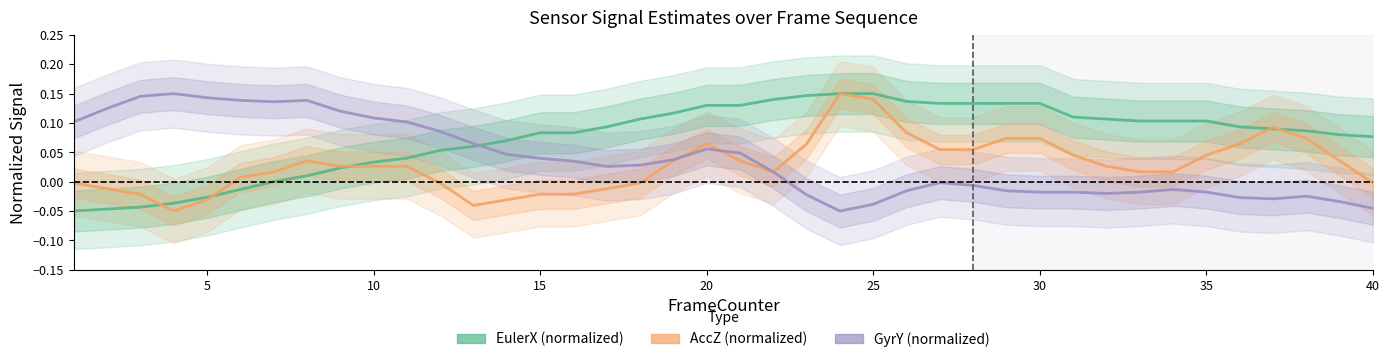

True or false: AccZ (normalized) and EulerX (normalized) cross at least once.

True